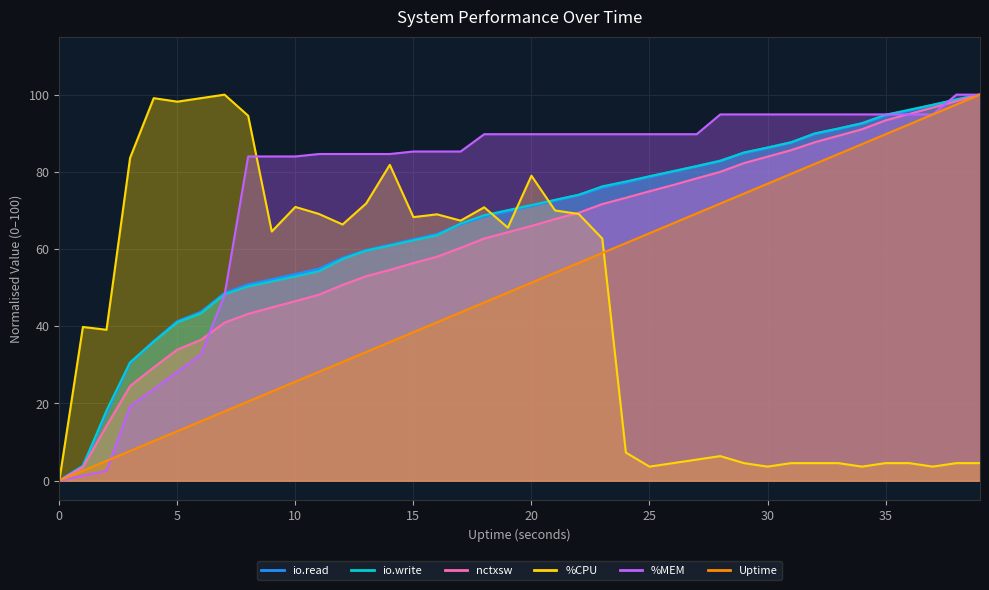

How many intersections are there between io.write and %CPU?

3